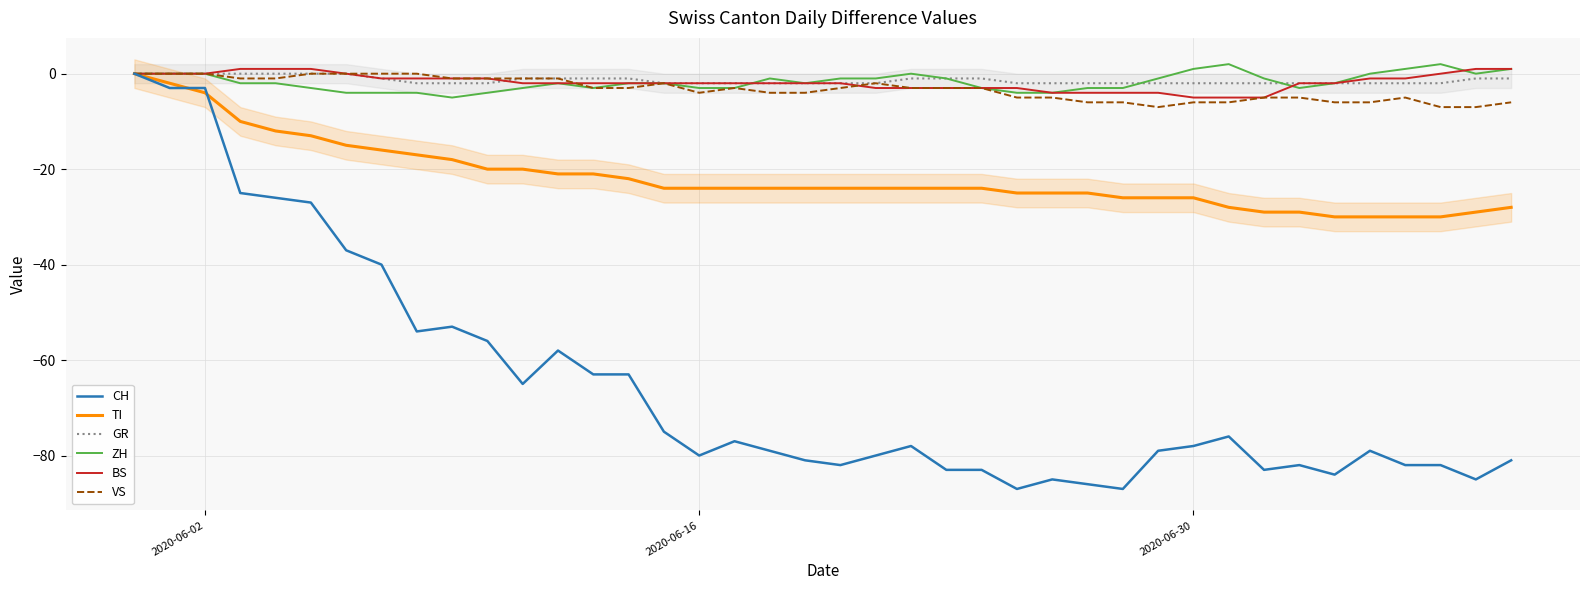

How many data points in ZH are above -2?

17